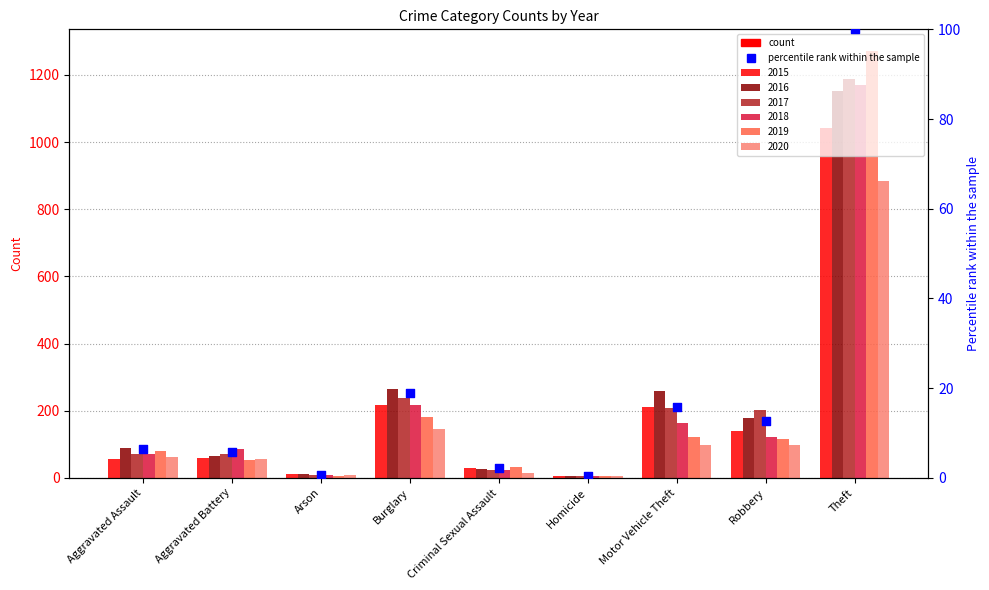

Approximately how many times larger is the value at Robbery compared to Burglary?

0.7